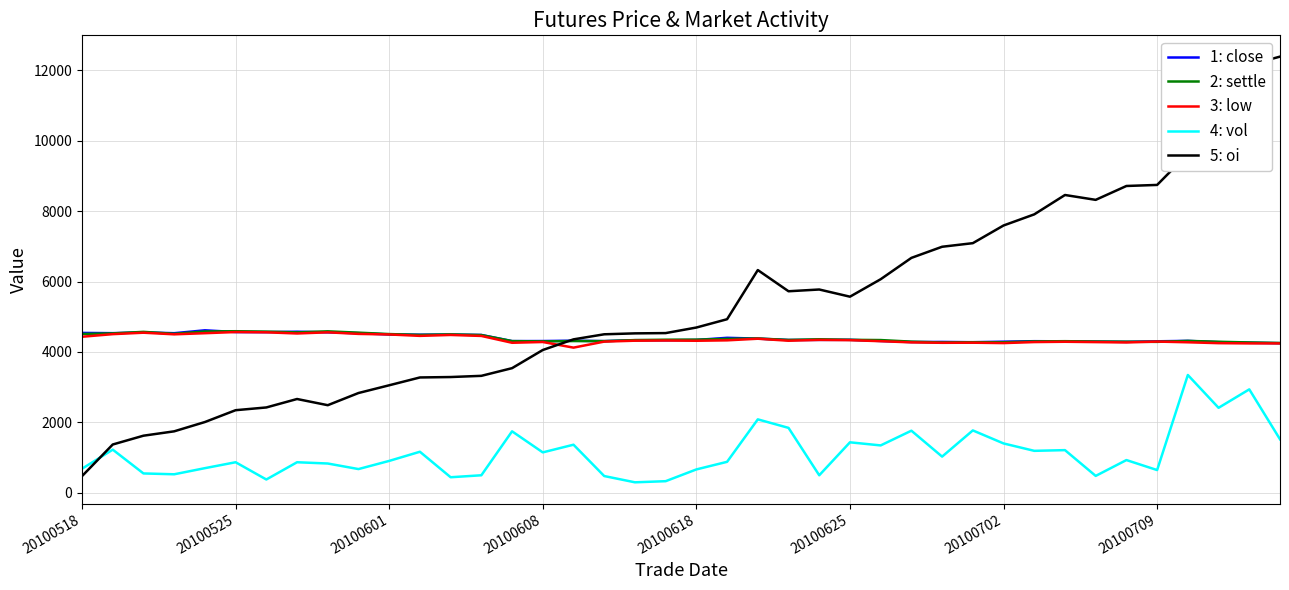

What is the greatest value displayed?

12388